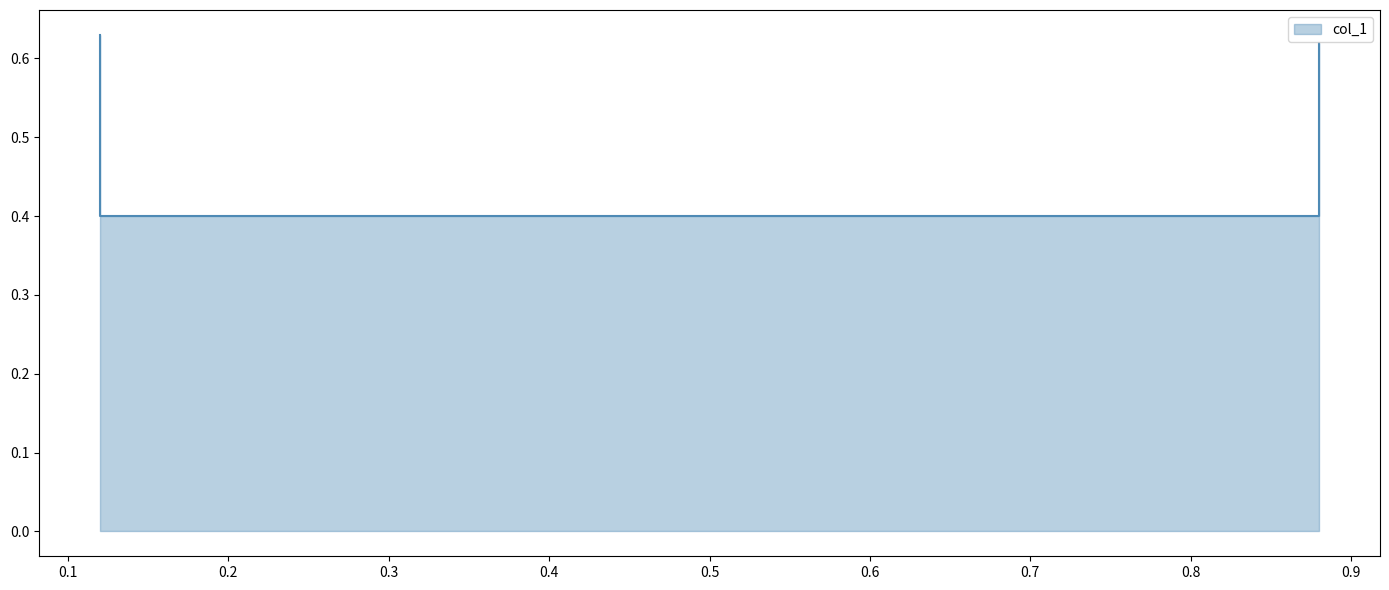

How many categories are shown in the chart?

4